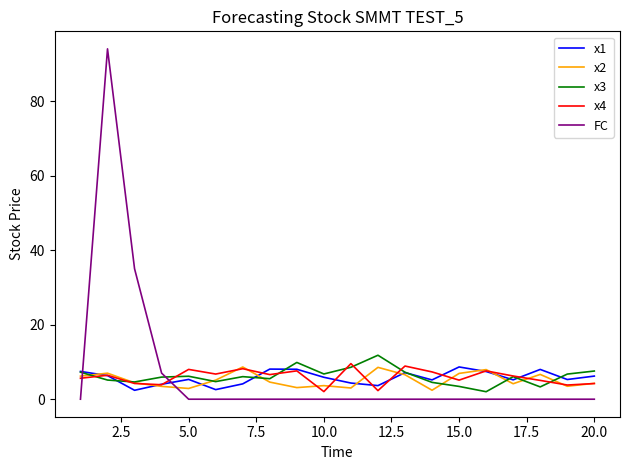

What is the greatest value displayed?

94.0